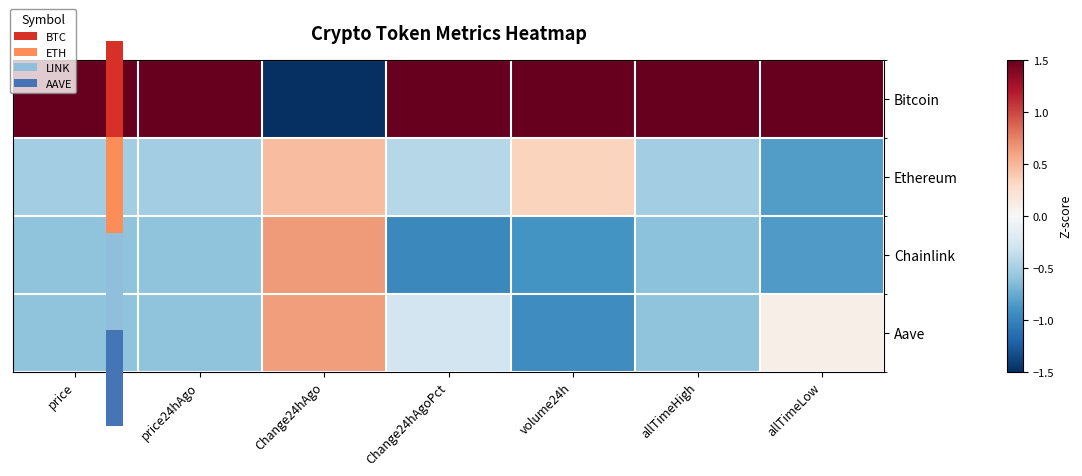

What is the difference between the highest and lowest values at price24hAgo?

2.3